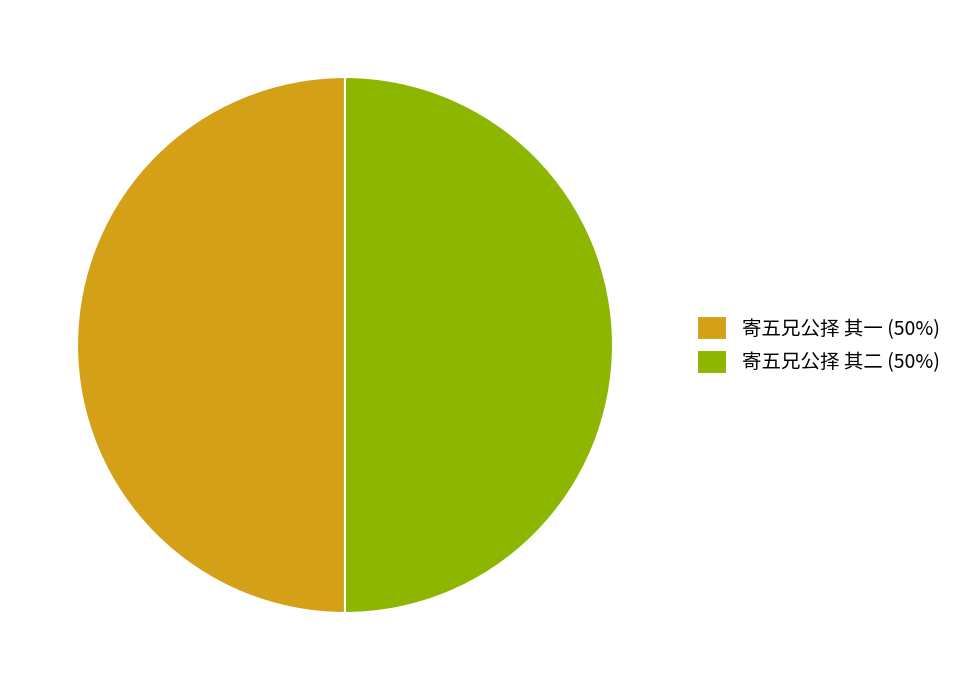

How many slices are in this pie chart?

2